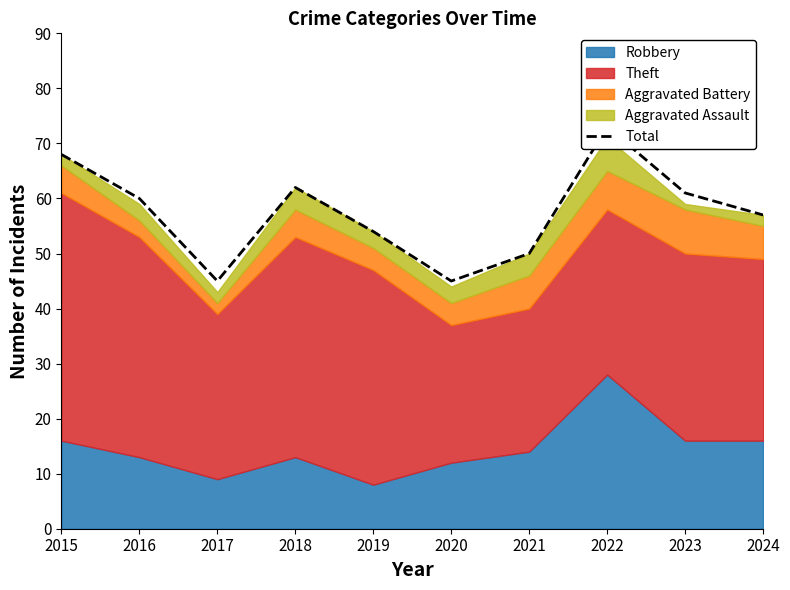

The chart shows a value of 45 at 2017. True or false?

True